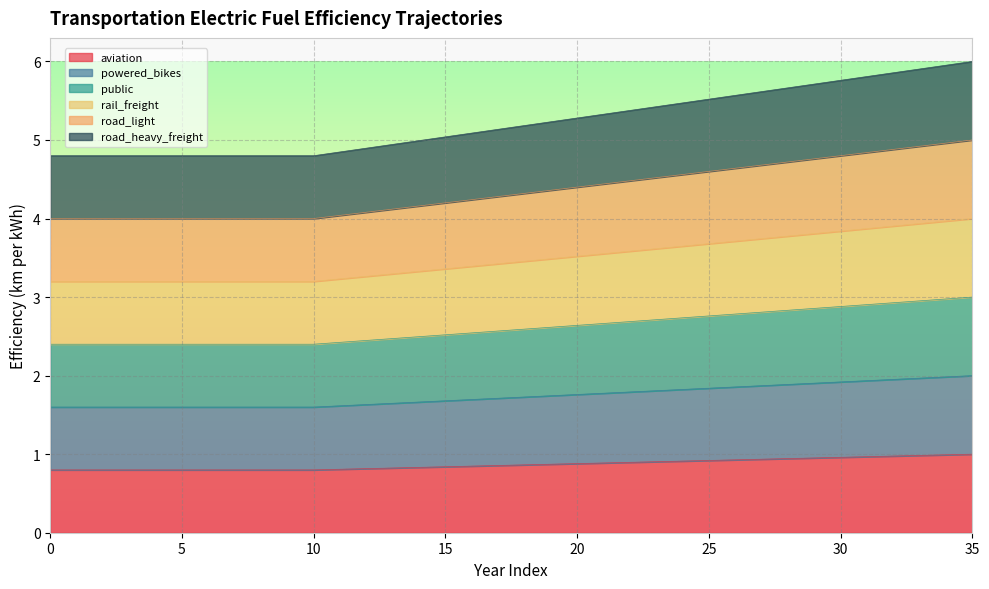

True or false: aviation and powered_bikes intersect in this chart.

False